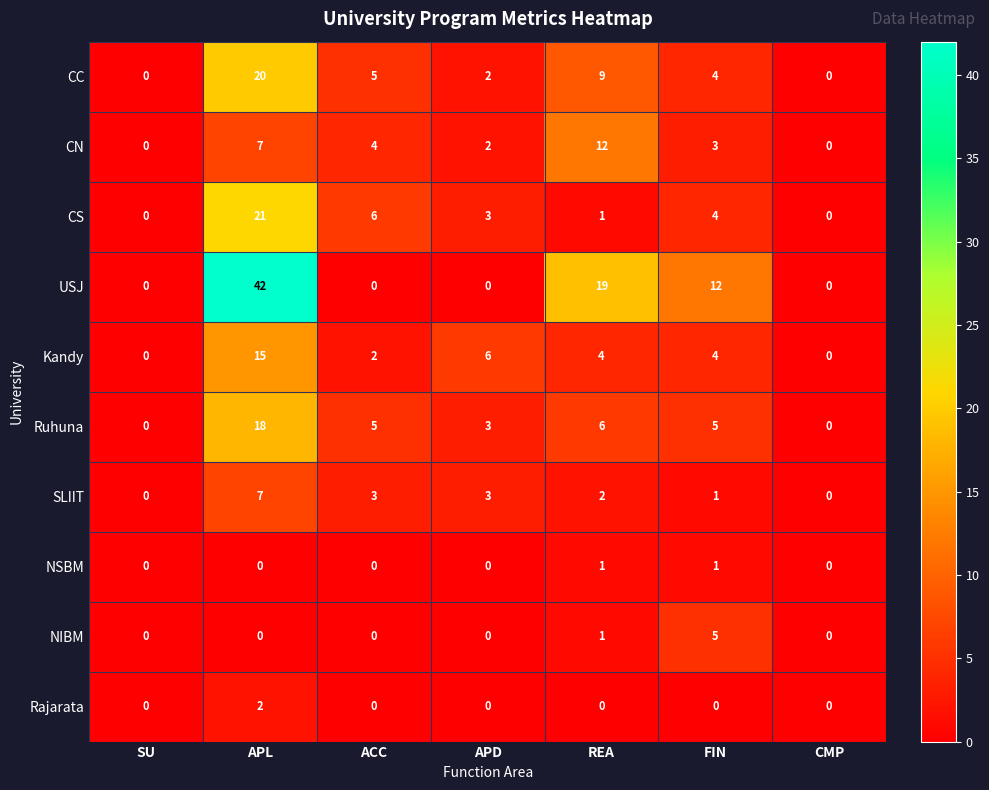

What is the difference between the USJ values at APL and SU?

42